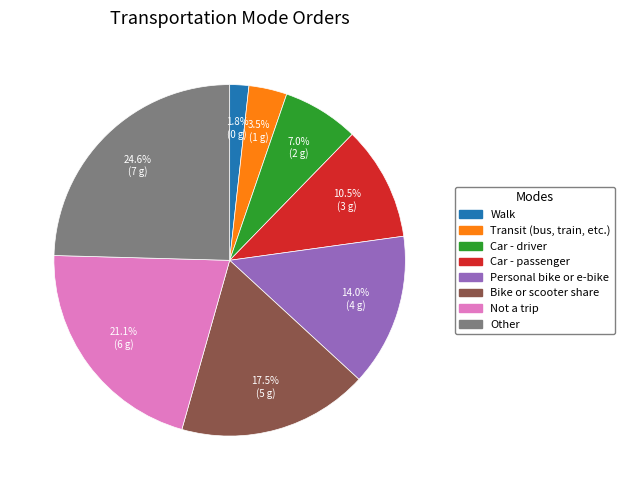

To the nearest percent, what is the combined percentage of Not a trip and Walk?

23%